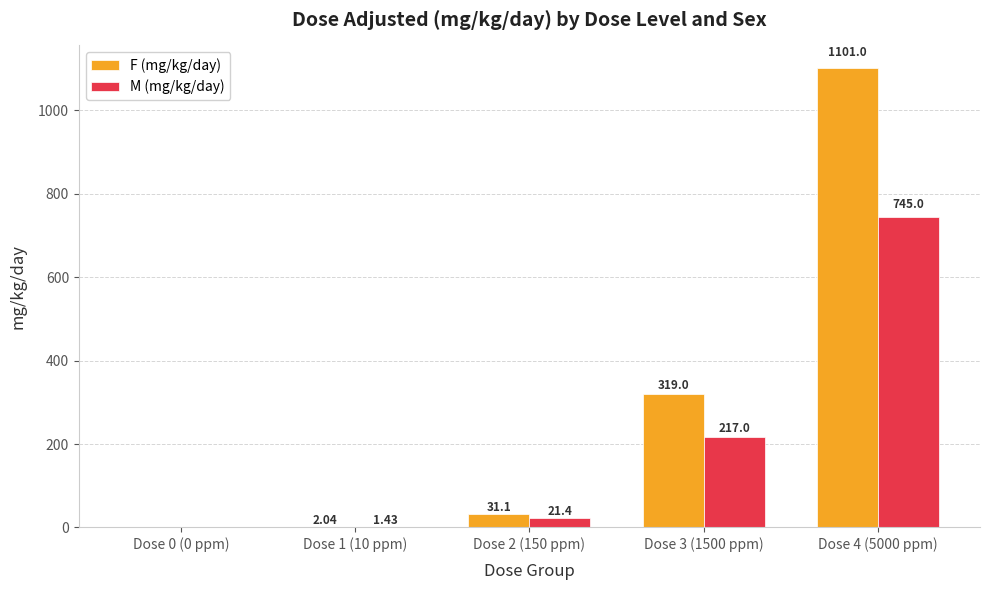

What is the difference between the M (mg/kg/day) values at Dose 1 (10 ppm) and Dose 2 (150 ppm)?

20.0